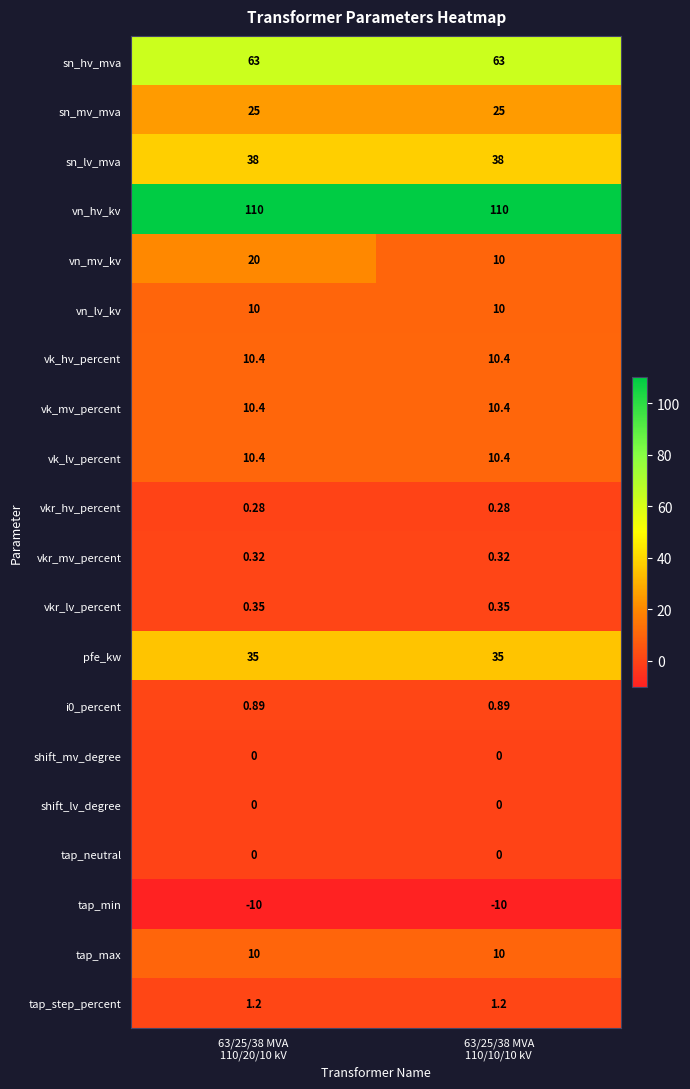

Which series has the largest total across all categories?

vn_hv_kv